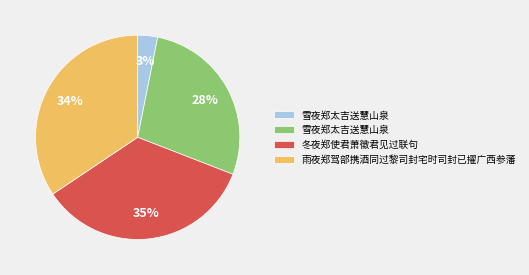

Is there any slice that represents more than half of the pie?

No